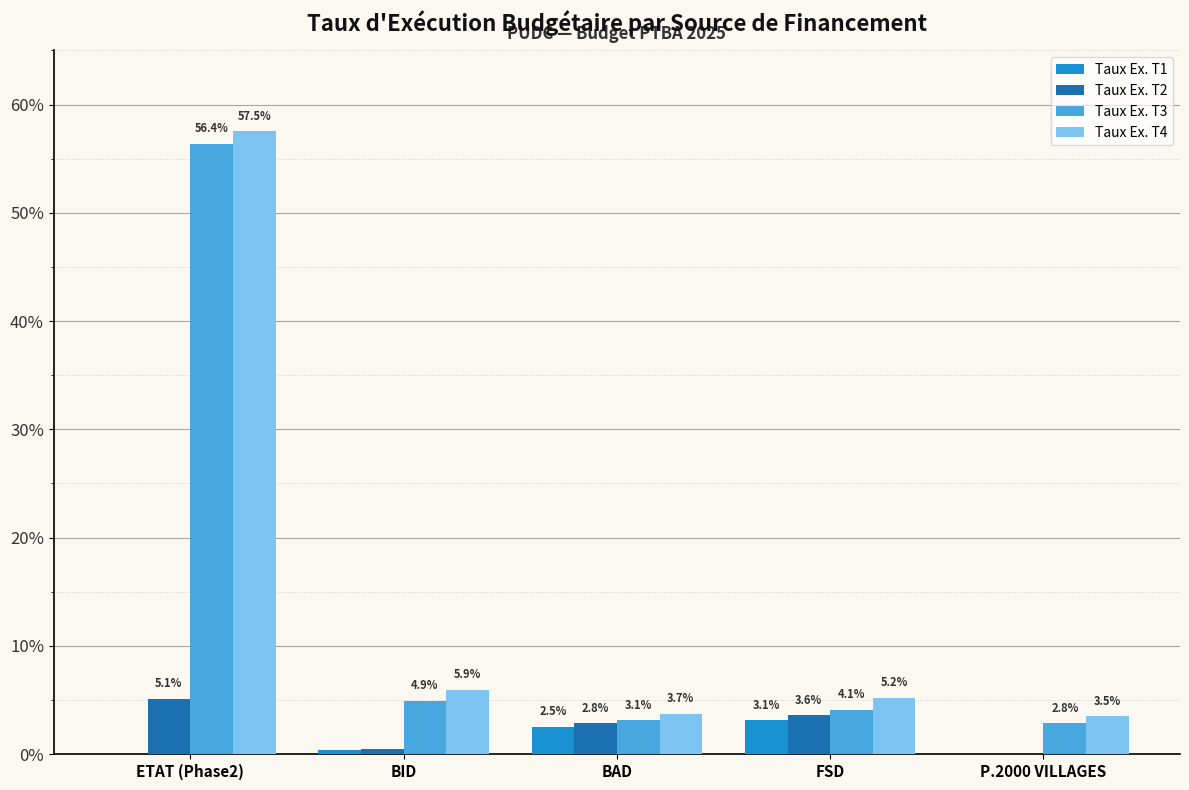

Rank the series by their maximum value, from lowest to highest.

Taux Ex. T1, Taux Ex. T2, Taux Ex. T3, Taux Ex. T4